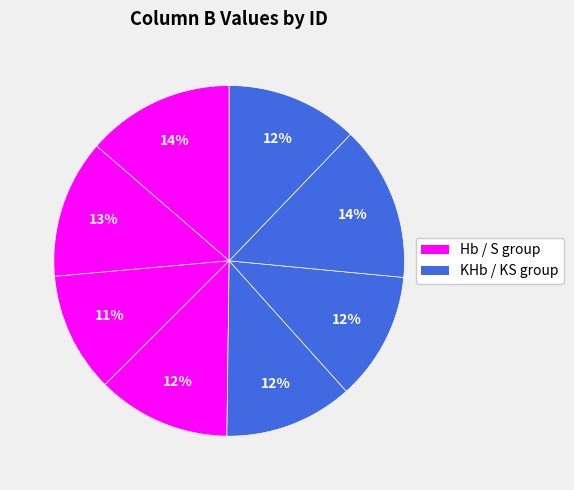

How many segments does this pie chart have?

8